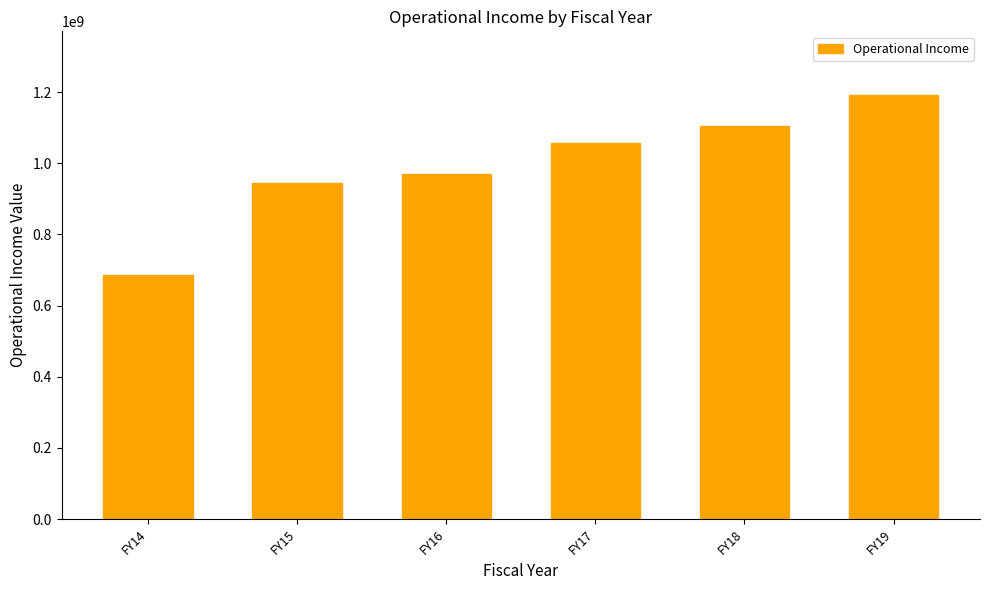

Reading left to right, list all the values displayed in this chart.

FY14=686429244.6	FY15=943668556.5	FY16=970518246.0	FY17=1056532369.0	FY18=1103253897.0	FY19=1191760849.0